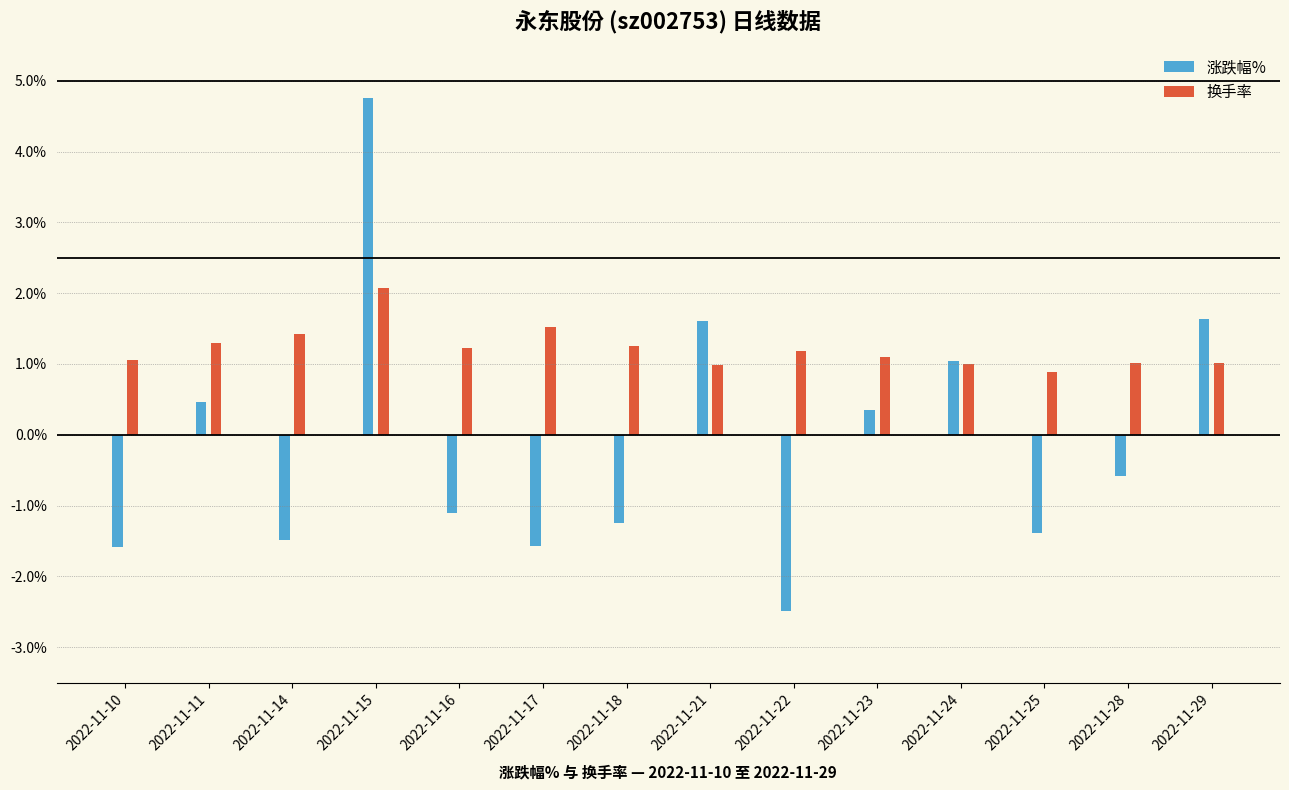

Between 2022-11-15 and 2022-11-16, which series saw the biggest shift?

涨跌幅%